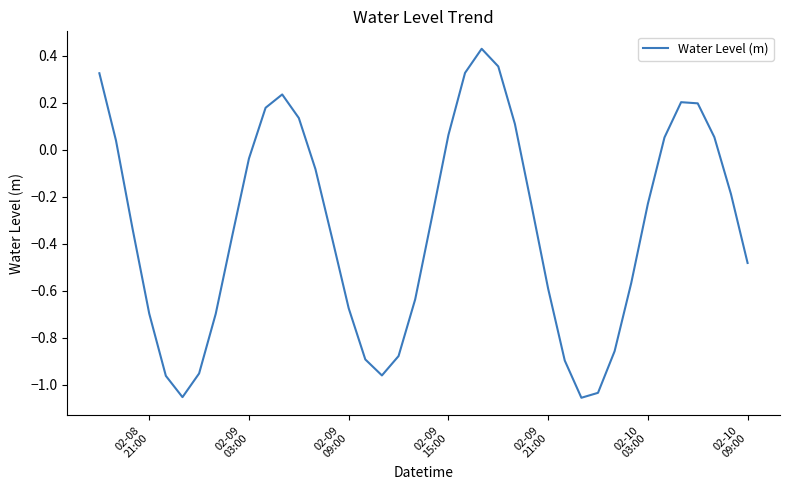

What is the difference between the maximum and minimum values?

1.5